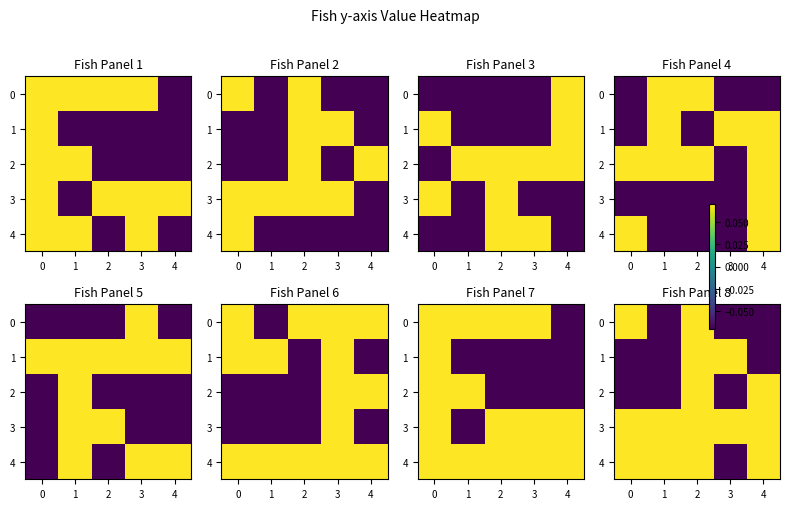

At how many categories does at least one series exceed 0?

5